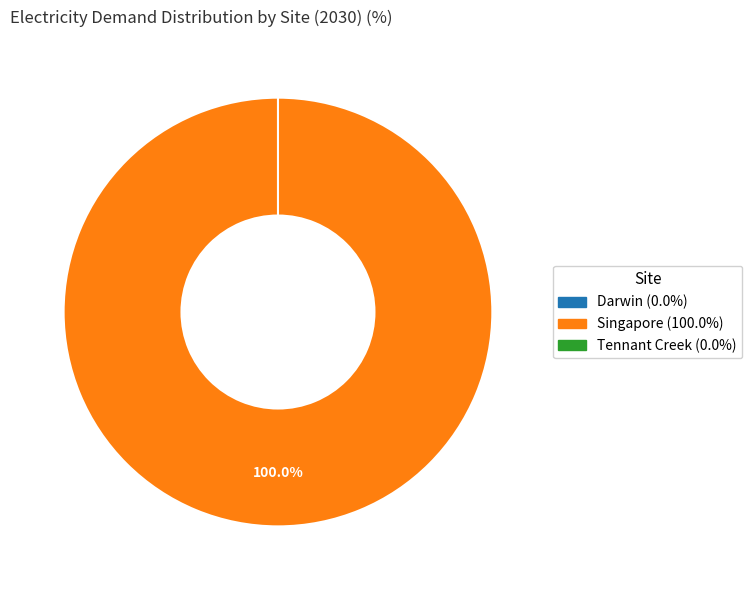

What is the largest slice in the pie chart?

Singapore